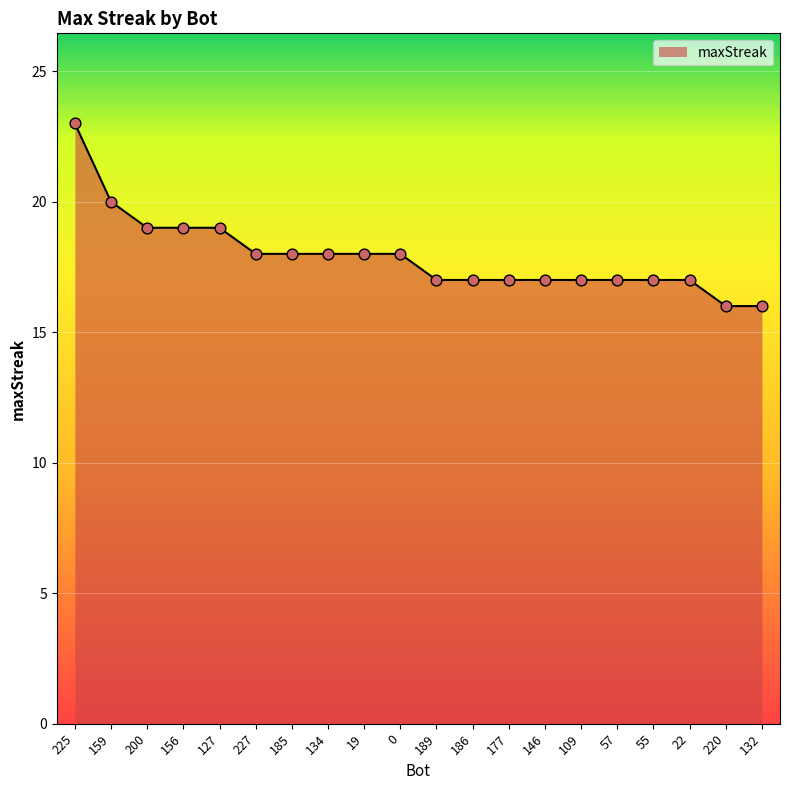

Which has a higher value, 57 or 19?

19